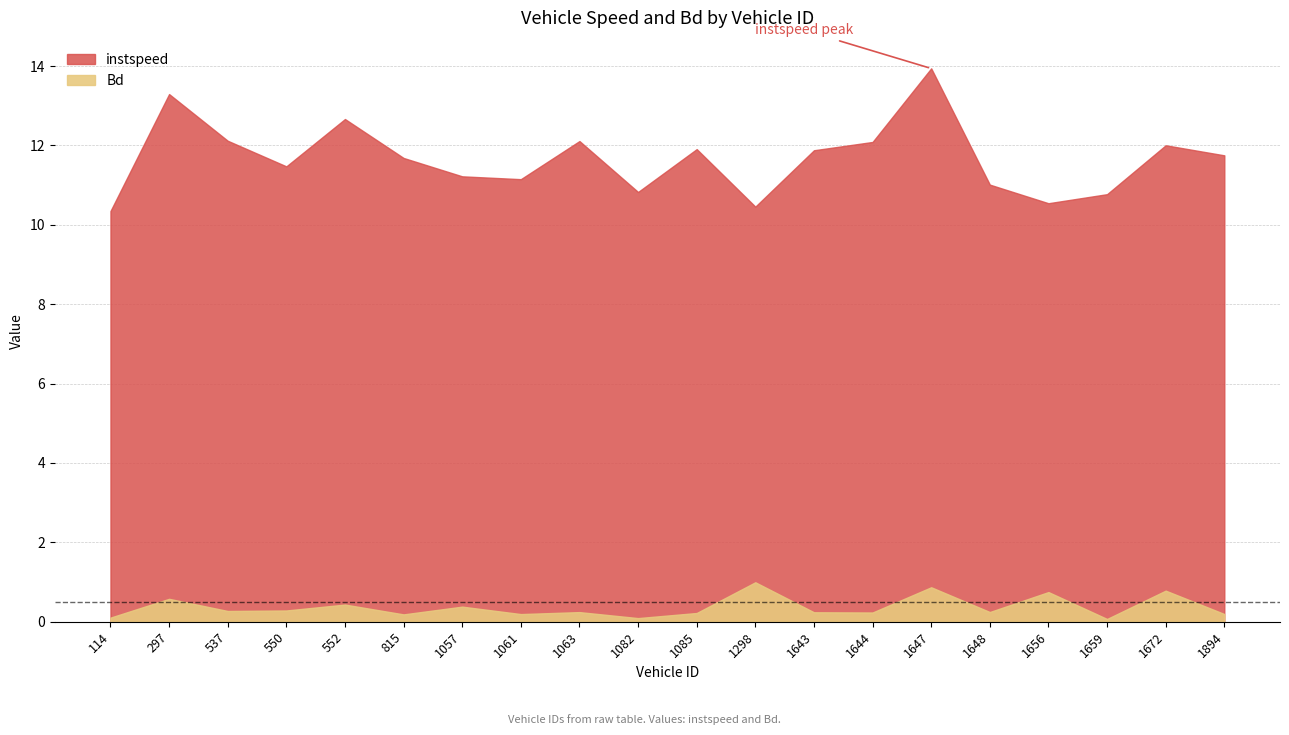

At 1082, list the series in order from largest to smallest.

instspeed, Bd